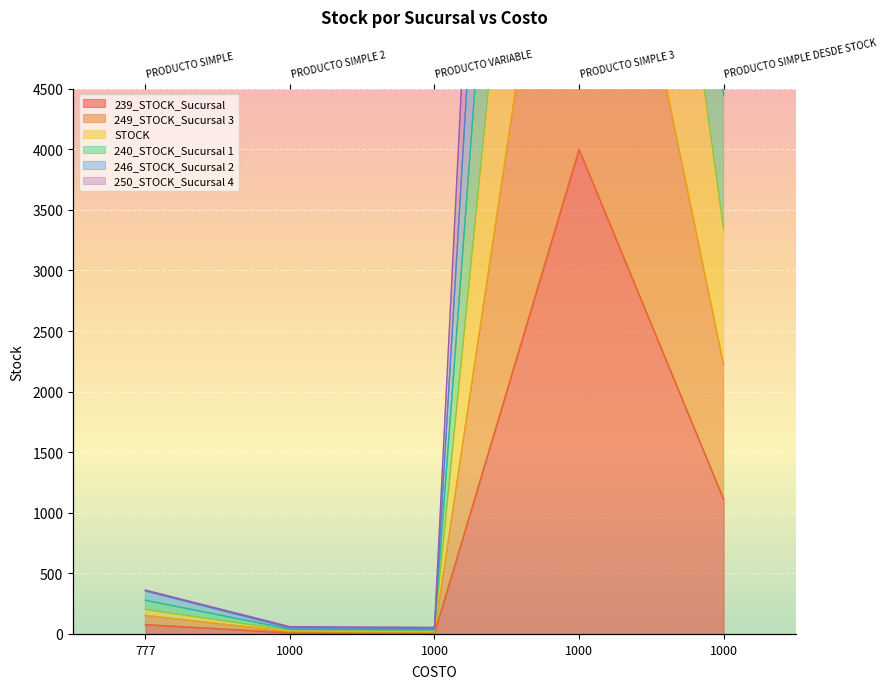

What is the difference between the second highest and second lowest values in the 246_STOCK_Sucursal 2 series?

4404